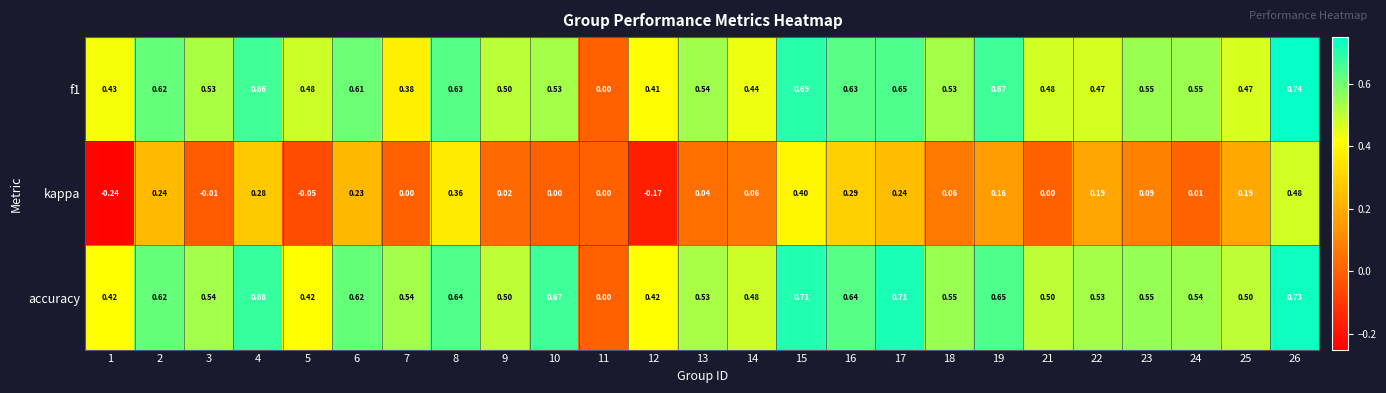

Is the value of f1 at 2 greater than the value of kappa at 14?

Yes